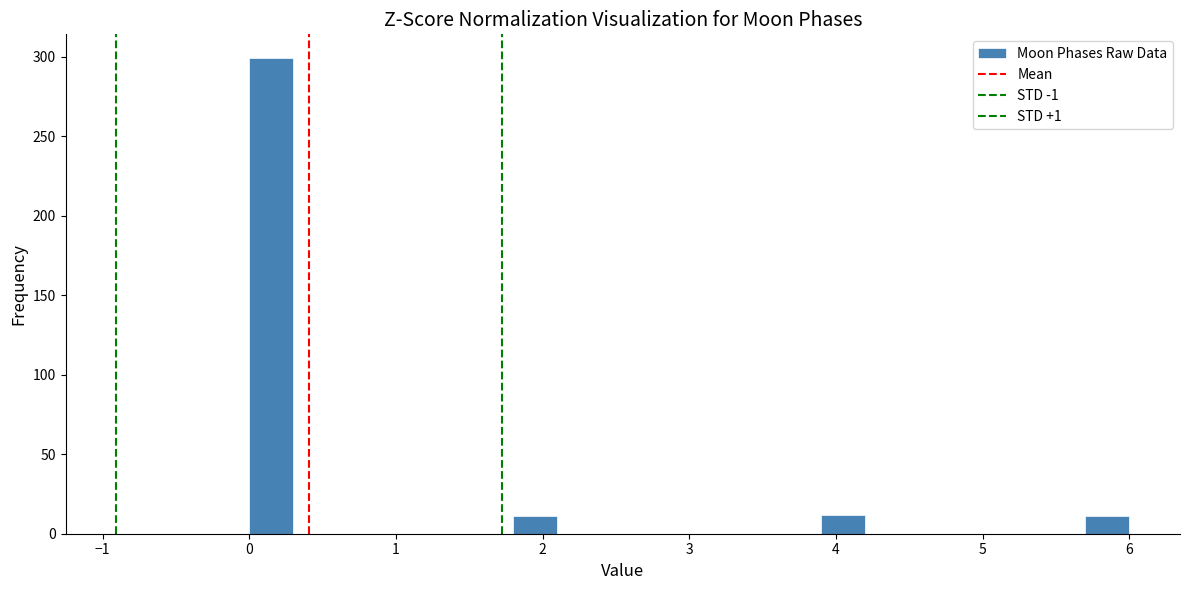

Read against the x-axis, roughly where is the centre of the tallest bar?

0.2